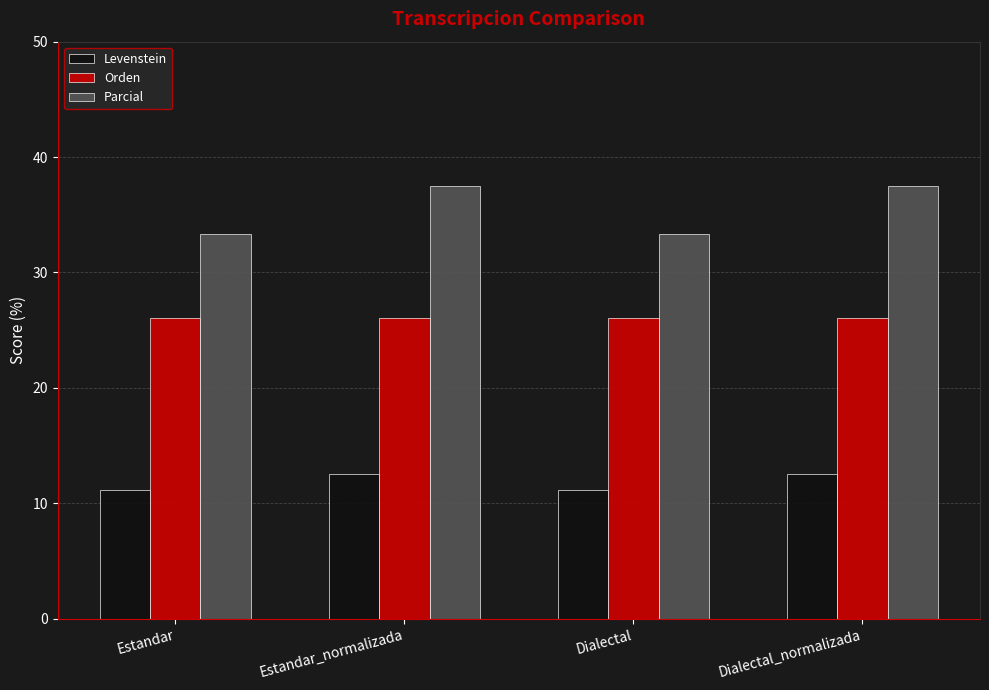

Is it true that Levenstein equals 4.3 at Estandar?

False